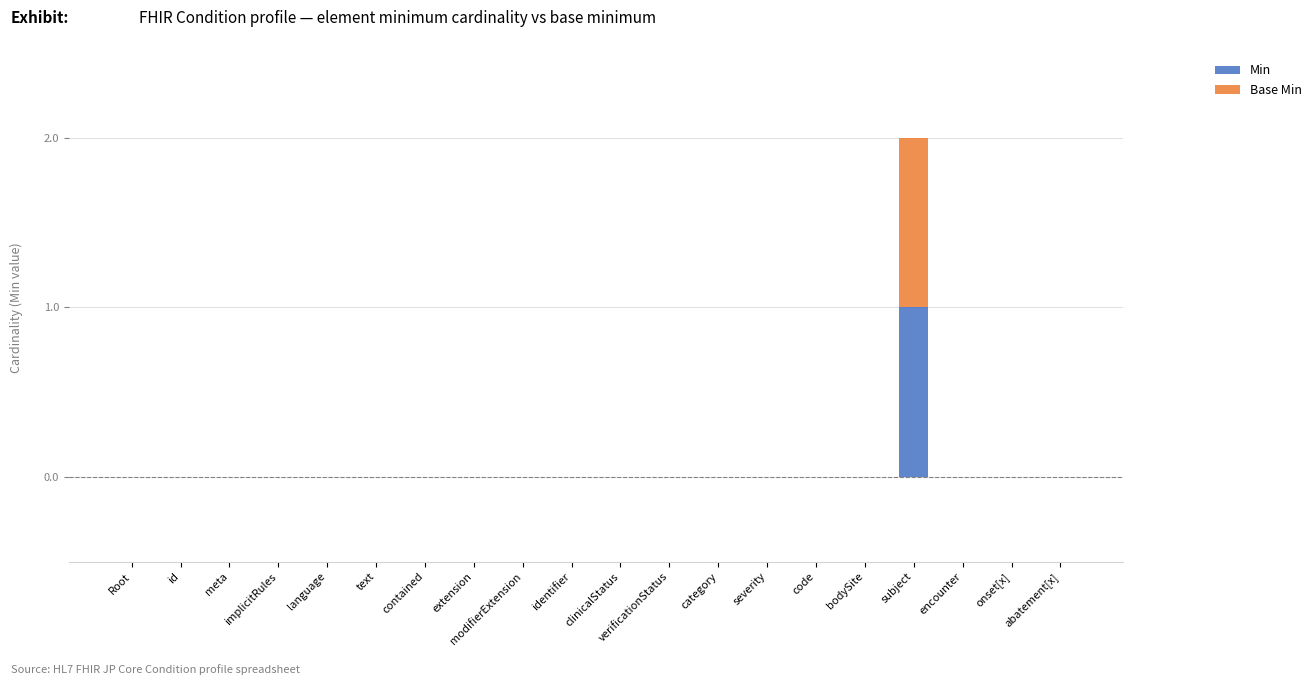

Are the bars horizontal?

No